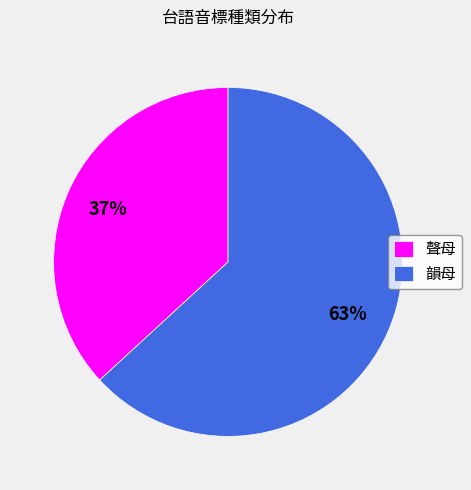

Do 韻母 and 聲母 together represent more than half of the pie?

Yes